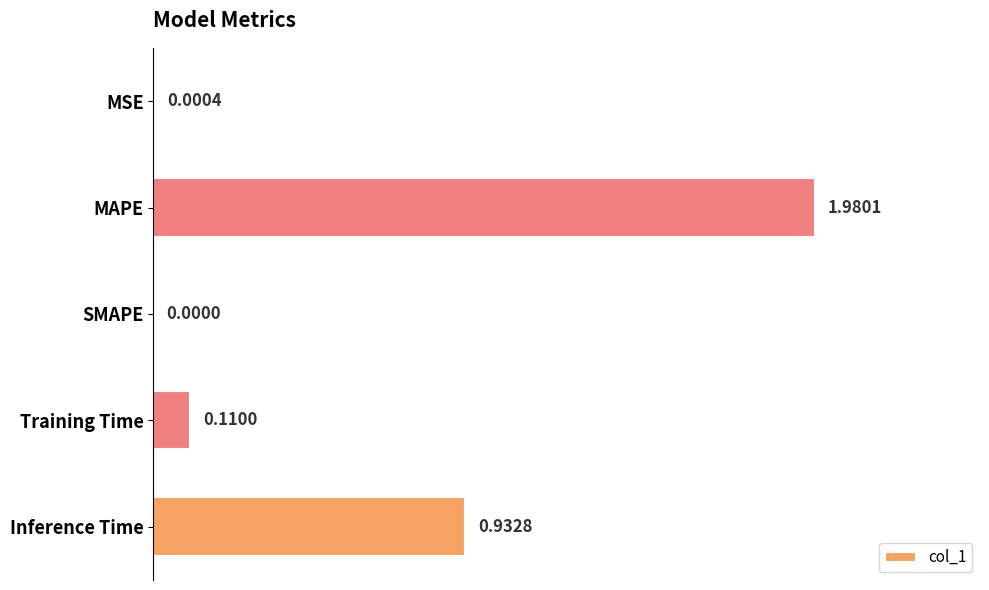

What is the sum of all values?

3.0